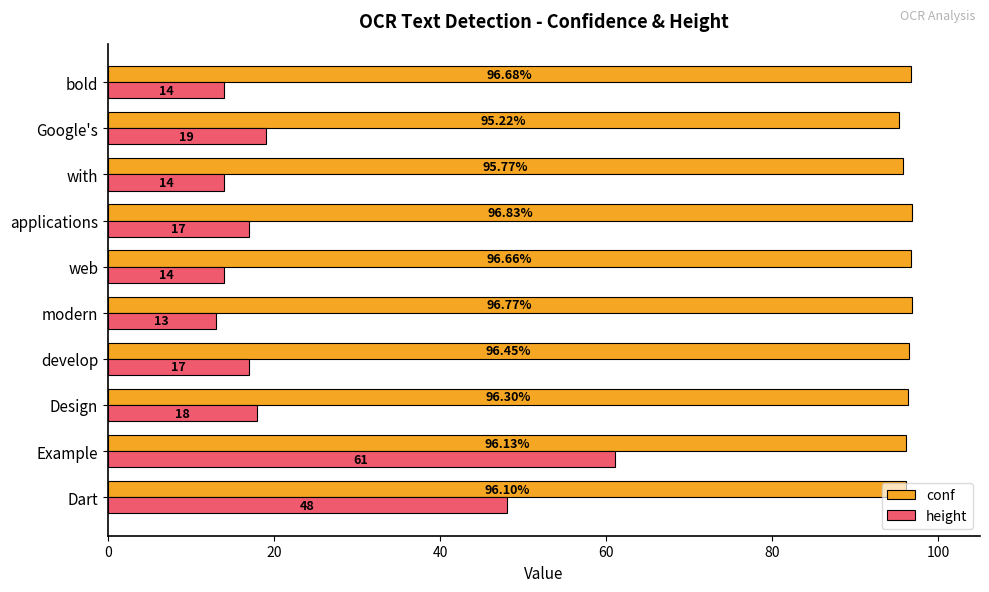

At how many categories does at least one series exceed 55?

10